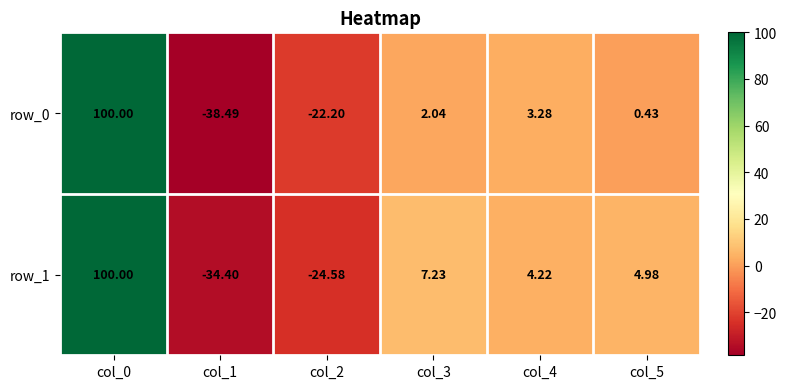

Is it true that row_0 equals -50.3 at col_1?

False